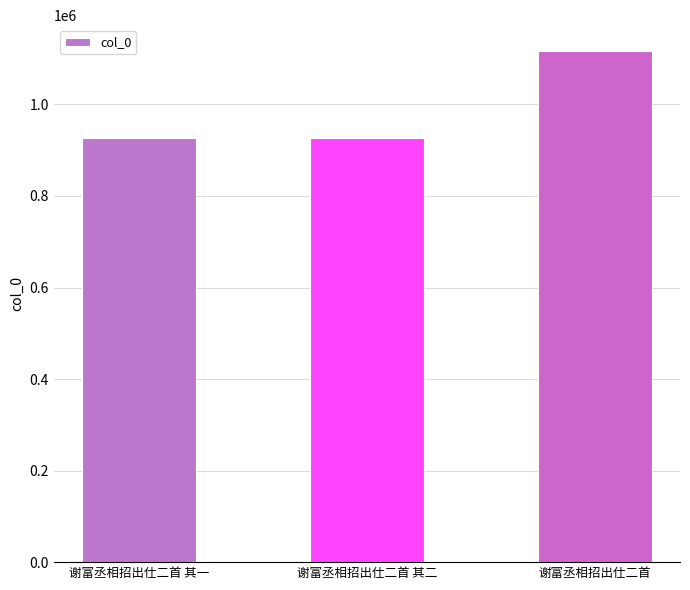

Where is the data nearest to the value 1022330?

谢富丞相招出仕二首 其一